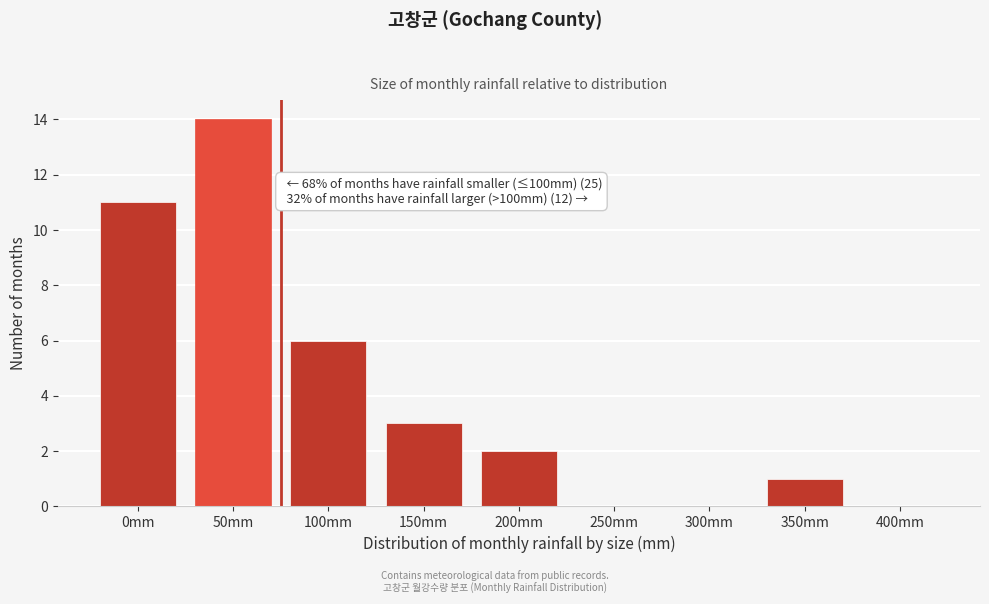

Reading right to left, list all the values displayed in this chart.

400mm=0	350mm=1	300mm=0	250mm=0	200mm=2	150mm=3	100mm=6	50mm=14	0mm=11